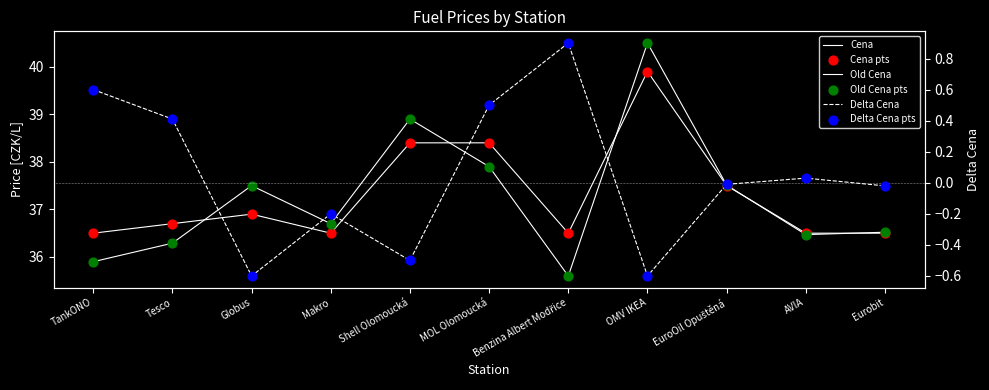

Which series has the widest spread of Y values?

Old Cena